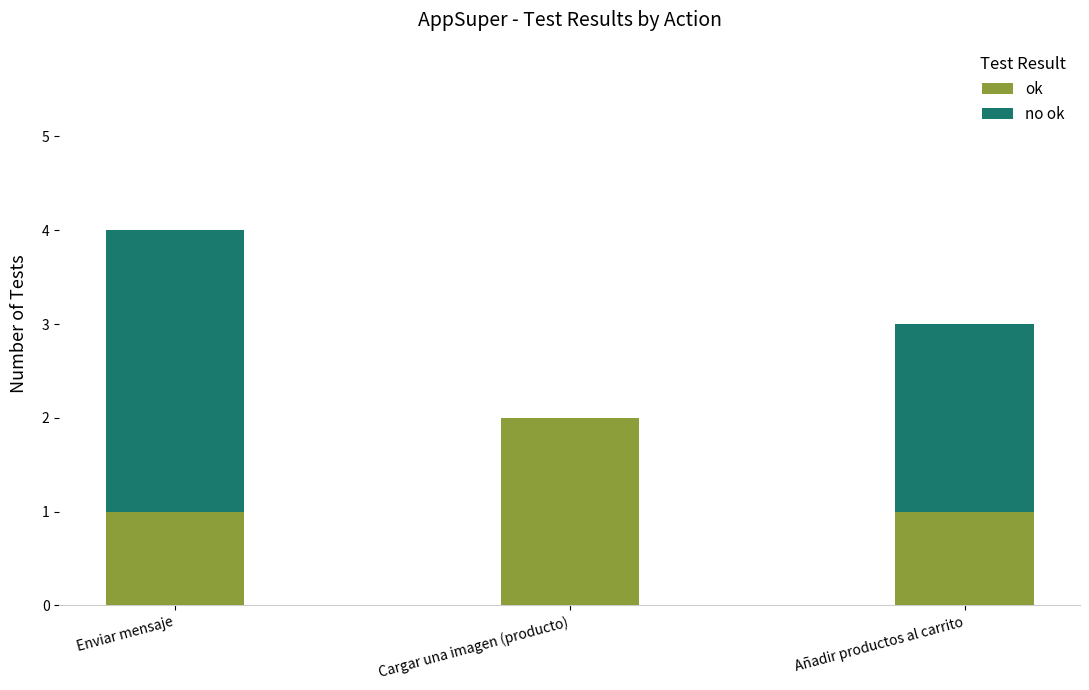

Reading right to left, what are the values for ok?

Añadir productos al carrito=1	Cargar una imagen (producto)=2	Enviar mensaje=1